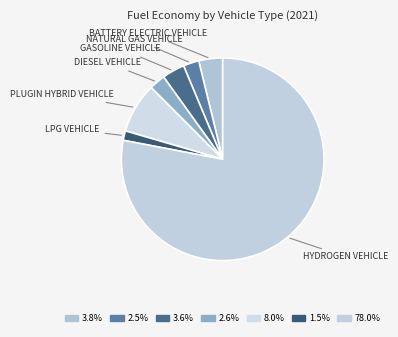

How many segments does this pie chart have?

7